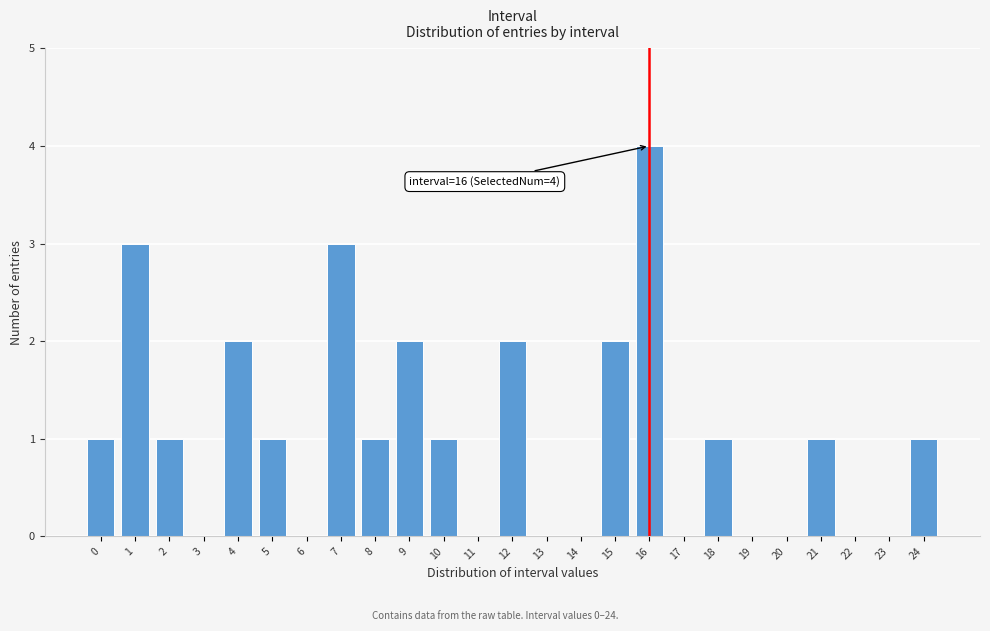

Reading left to right, extract all data points from this chart.

0=1	1=3	2=1	3=0	4=2	5=1	6=0	7=3	8=1	9=2	10=1	11=0	12=2	13=0	14=0	15=2	16=4	17=0	18=1	19=0	20=0	21=1	22=0	23=0	24=1